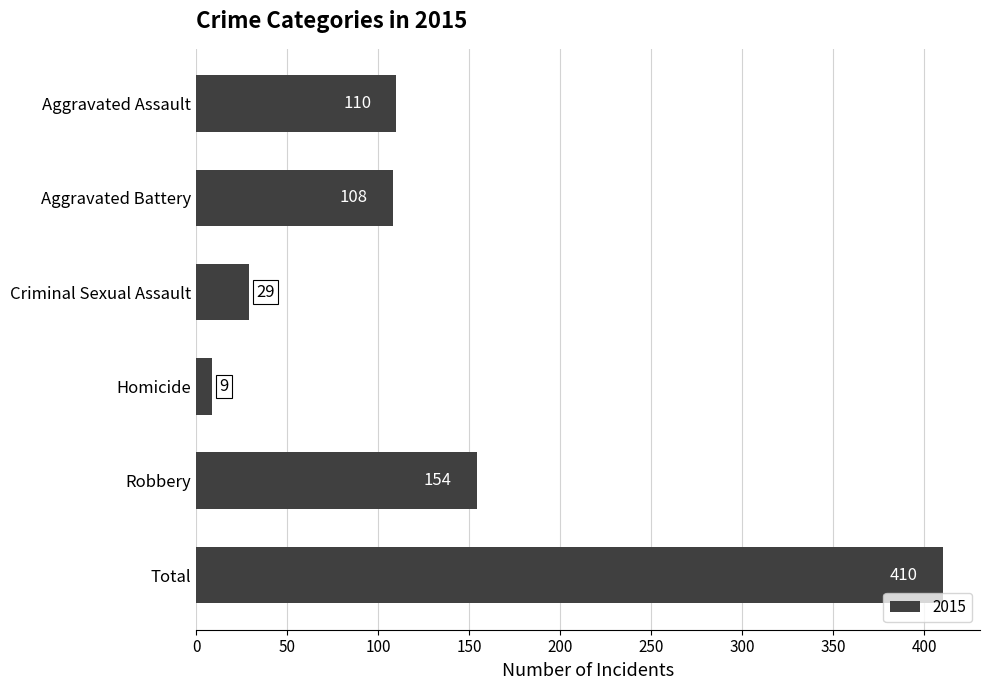

What is the sum of all values?

820